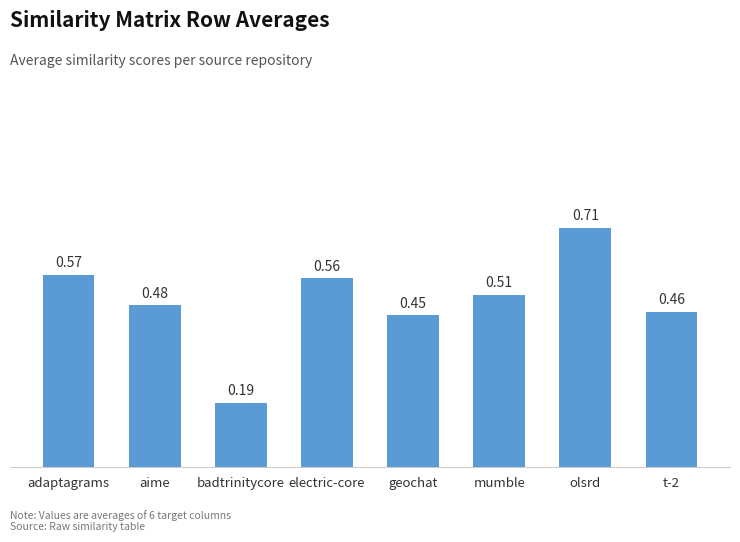

At which category does the chart reach its peak across all series?

olsrd